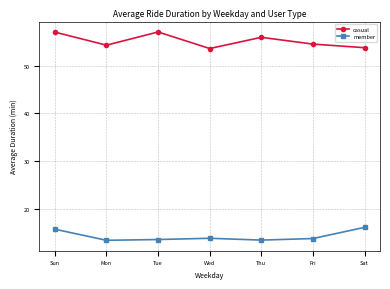

Is it true that casual equals 96.9 at Fri?

False